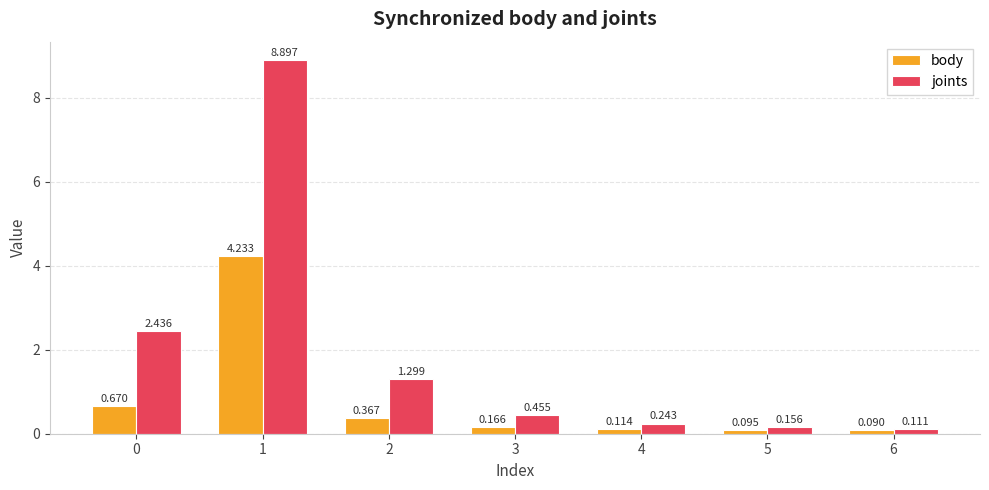

Rank the series by their maximum value, from highest to lowest.

joints, body